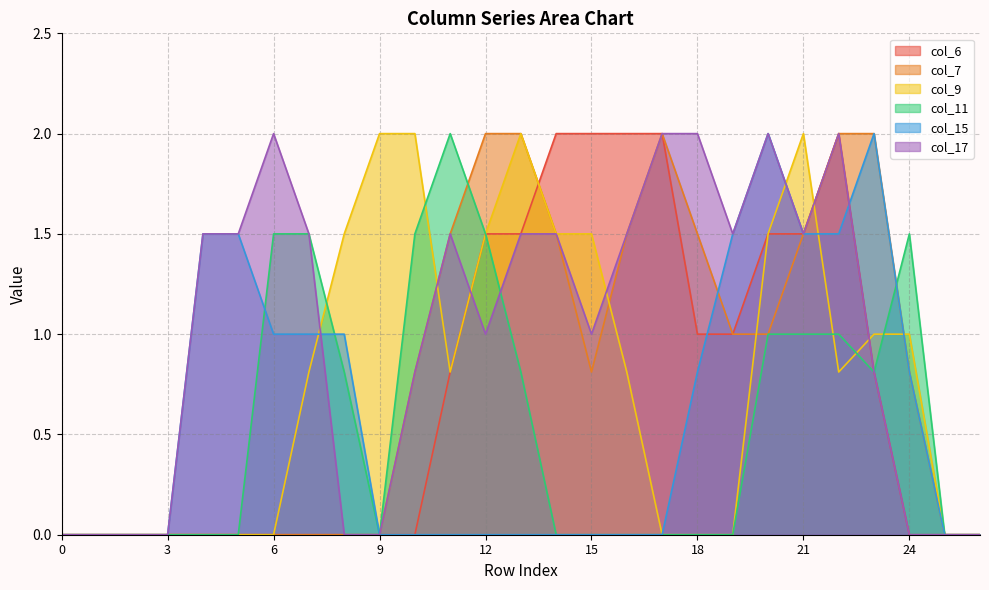

How many lines are shown in the chart?

6